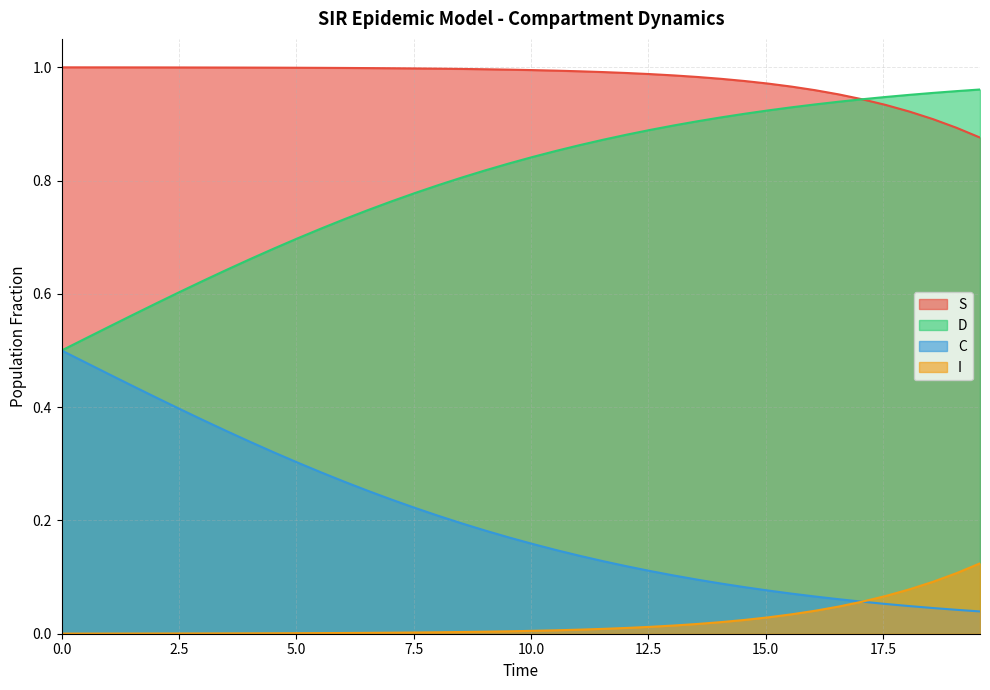

Which series has the largest total across all categories?

S